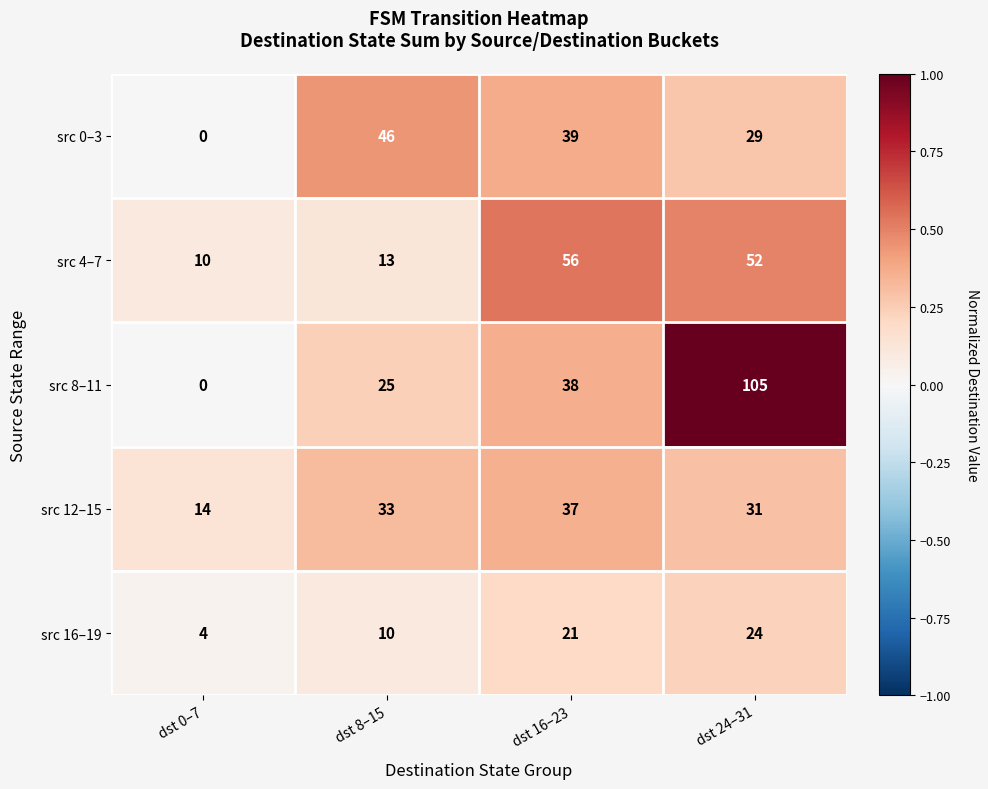

Rank the series by their maximum value, from lowest to highest.

src 16–19, src 12–15, src 0–3, src 4–7, src 8–11